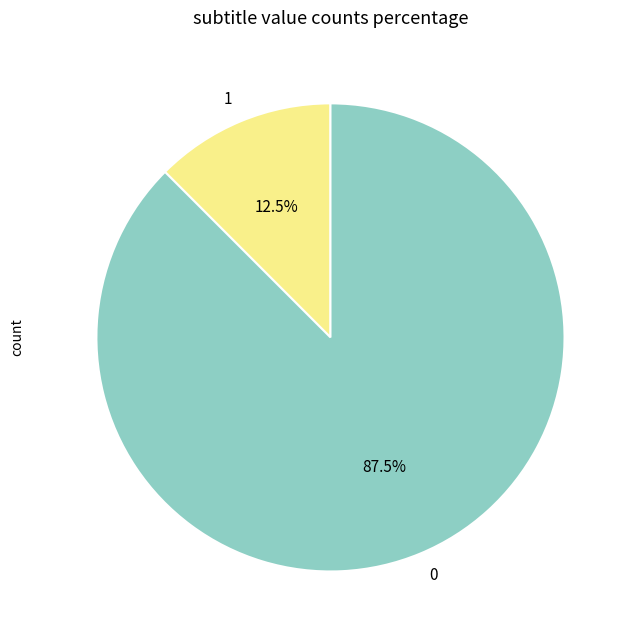

Rank the categories by value from highest to lowest.

0, 1